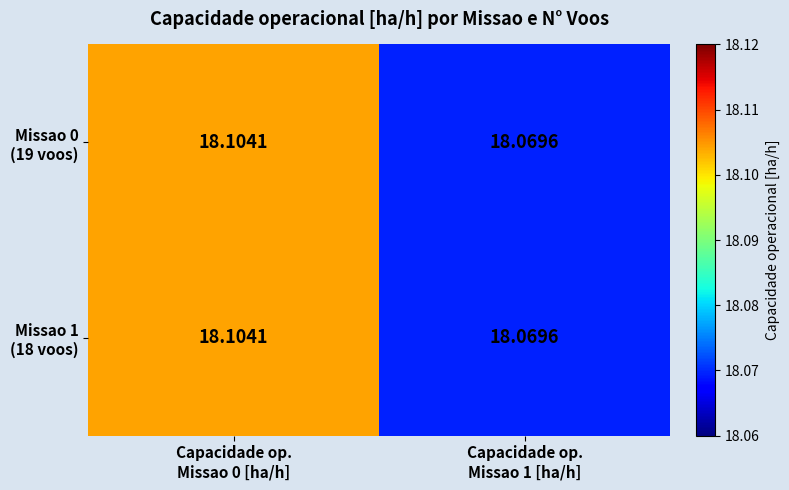

Count the number of categories in the chart.

2